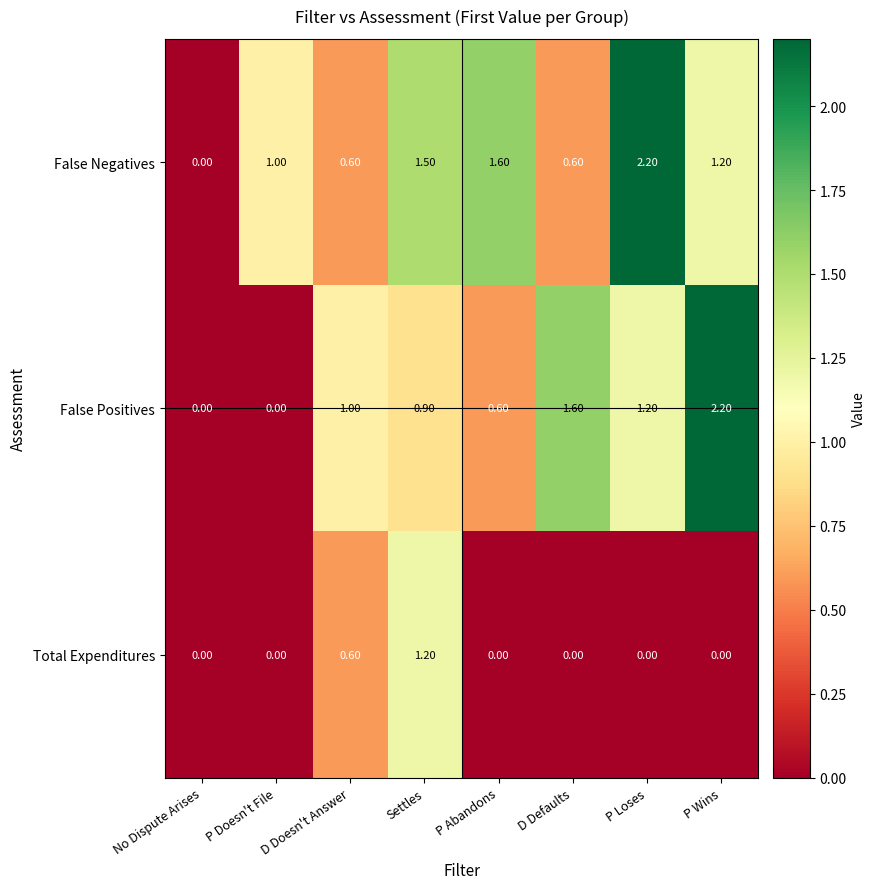

What is the total value across all series at P Abandons?

2.2